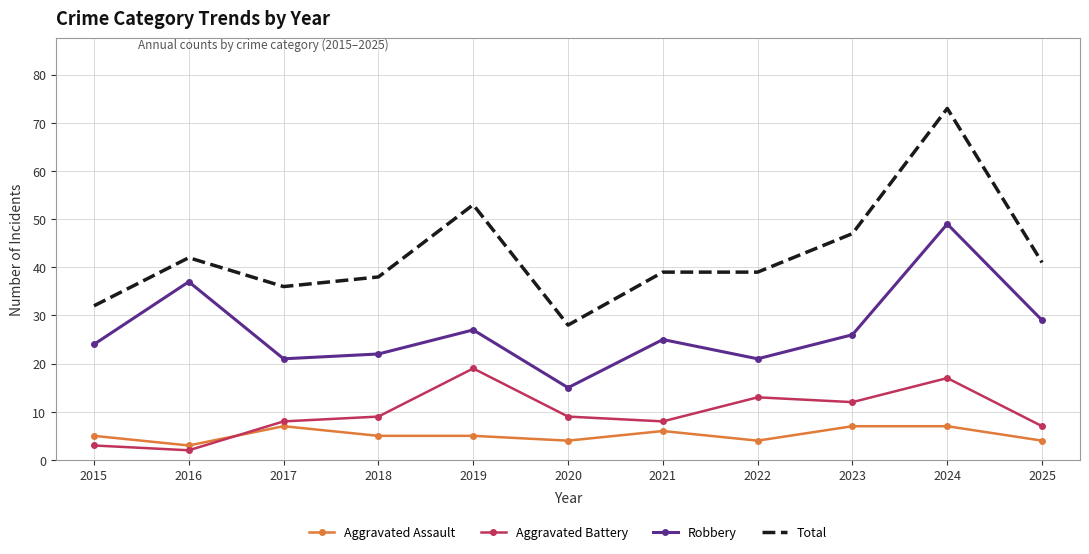

How many interior local valleys does the Robbery series have?

3